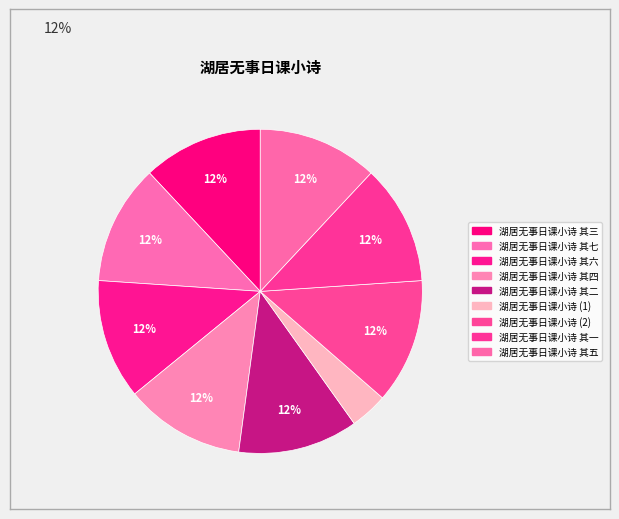

To the nearest percent, what is the difference between the largest and smallest slice percentages?

9%